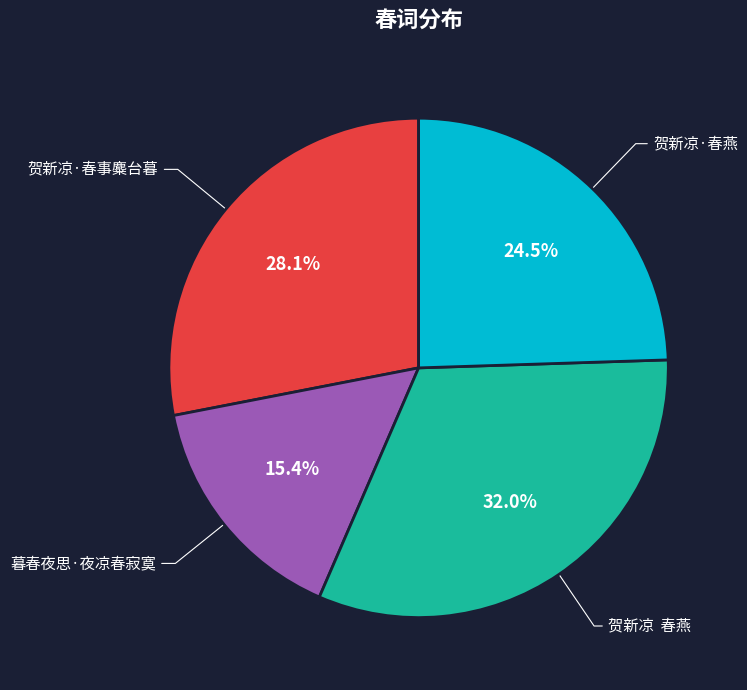

Is there a majority slice in this chart?

No